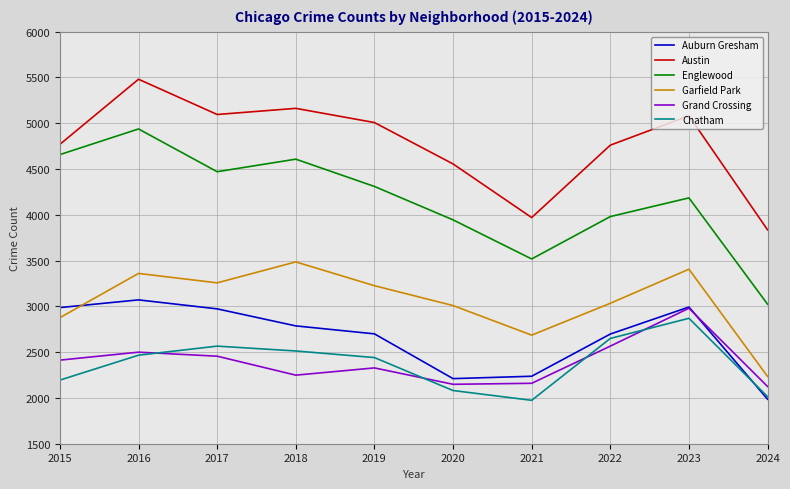

True or false: Englewood and Chatham intersect in this chart.

False